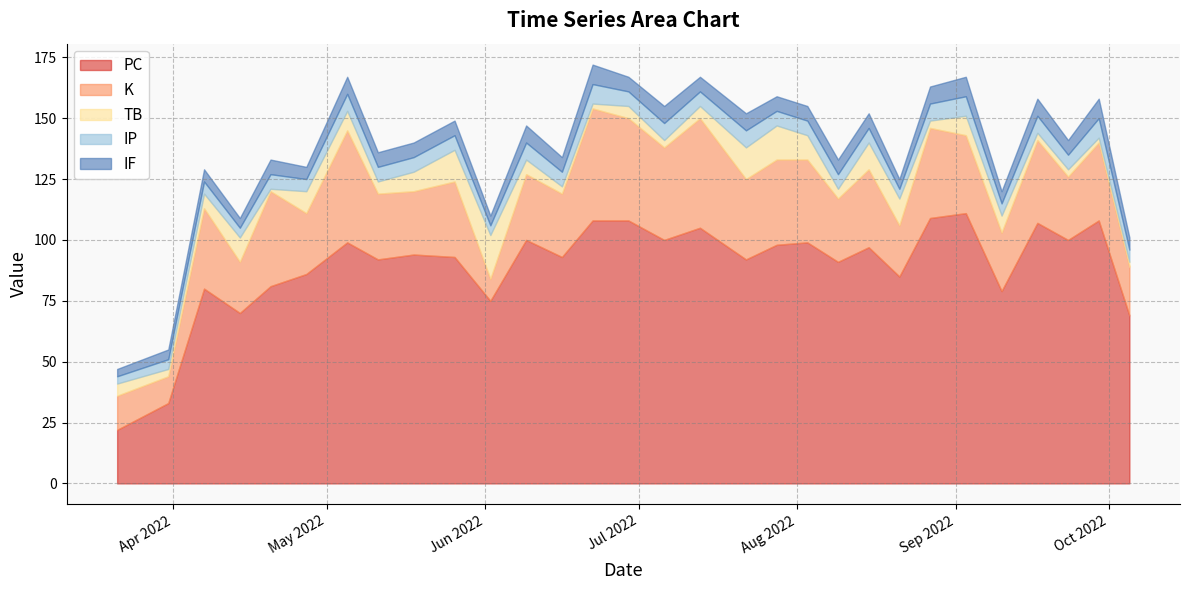

True or false: PC and K cross at least once.

False